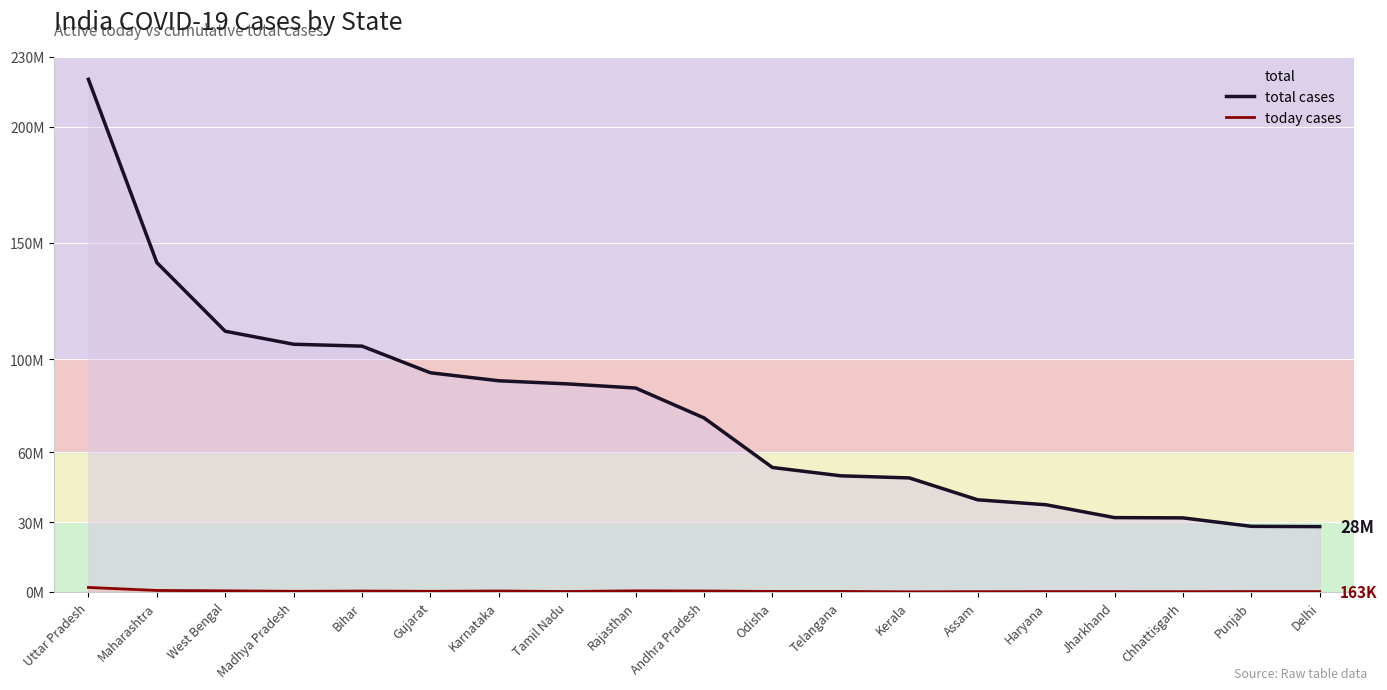

List the labels in order of total cases value, smallest first.

Delhi, Punjab, Chhattisgarh, Jharkhand, Haryana, Assam, Kerala, Telangana, Odisha, Andhra Pradesh, Rajasthan, Tamil Nadu, Karnataka, Gujarat, Bihar, Madhya Pradesh, West Bengal, Maharashtra, Uttar Pradesh